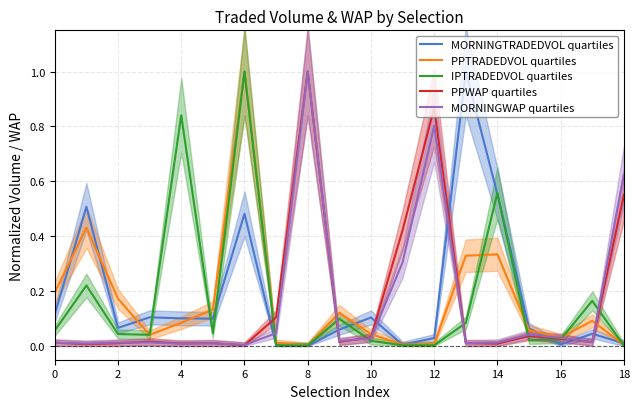

Which label corresponds to the smallest value in the chart?

8